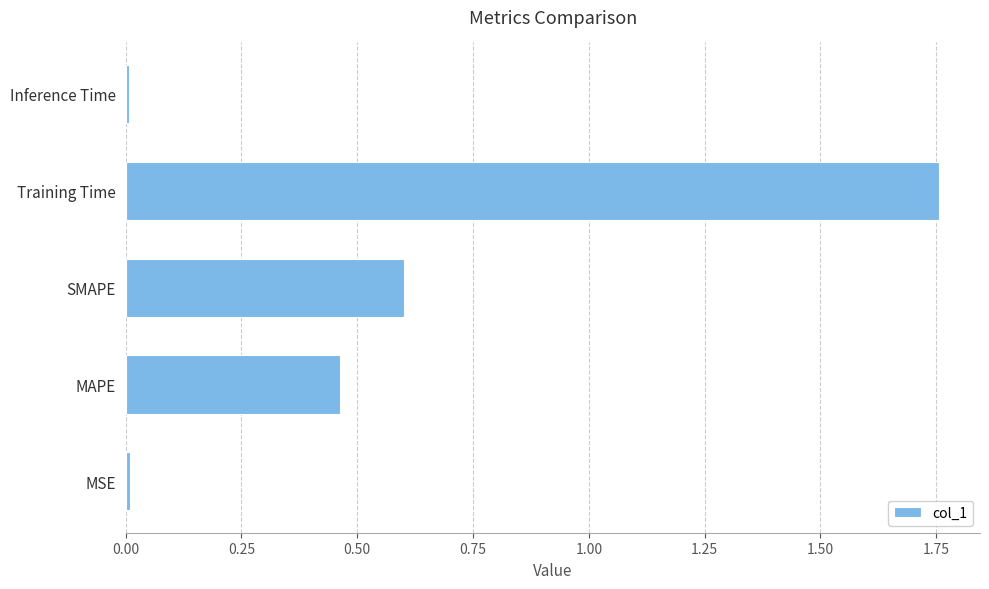

What is the average value?

0.6